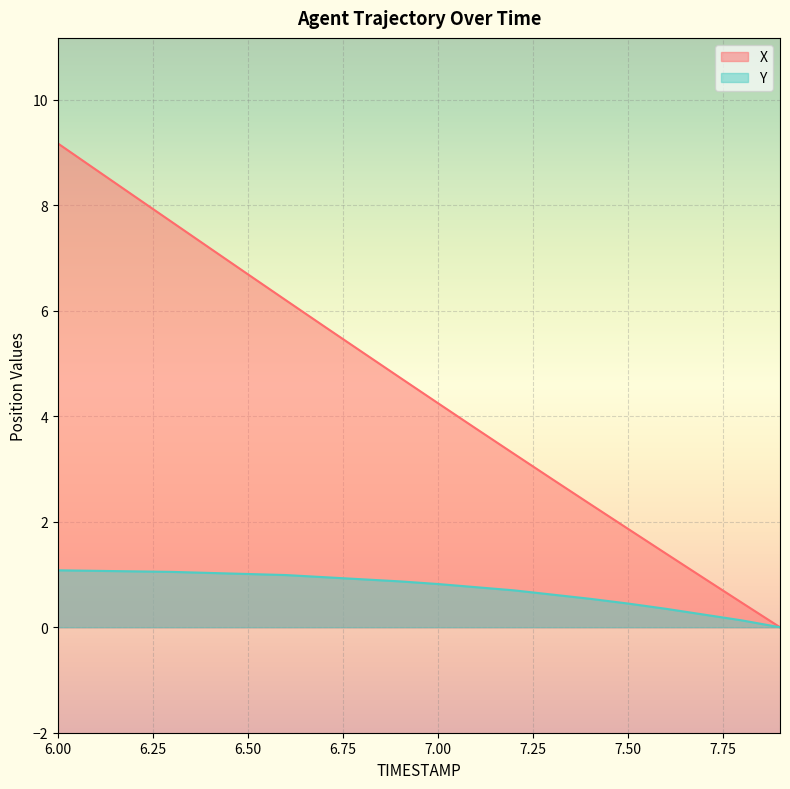

How many positive values does the X series have?

19